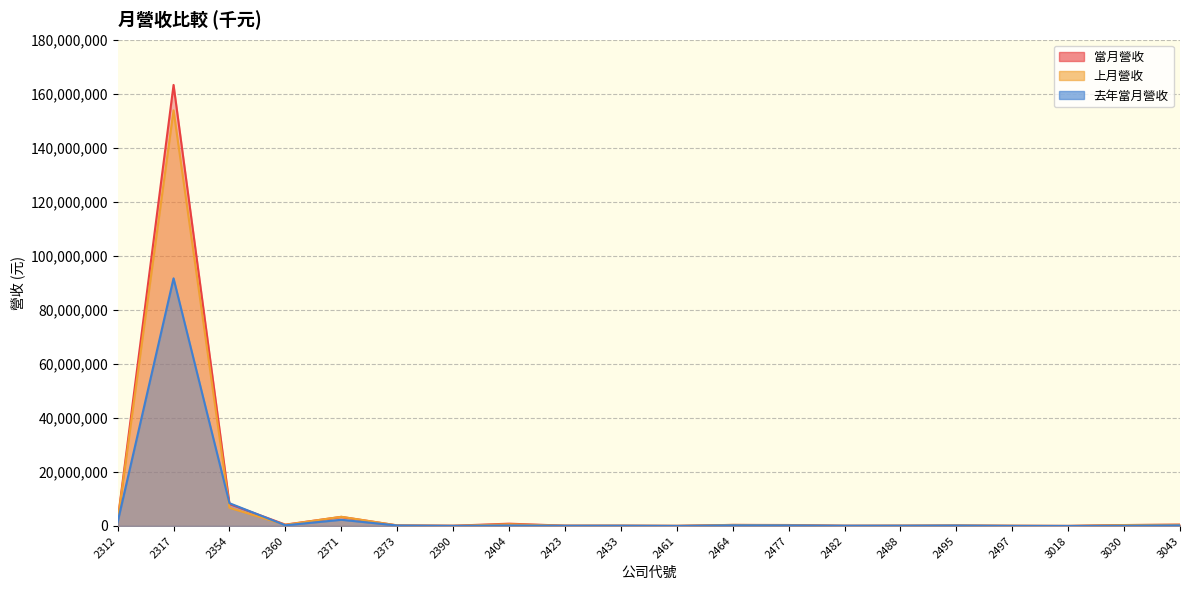

The value of 去年當月營收 at 2423 is 145413. True or false?

False